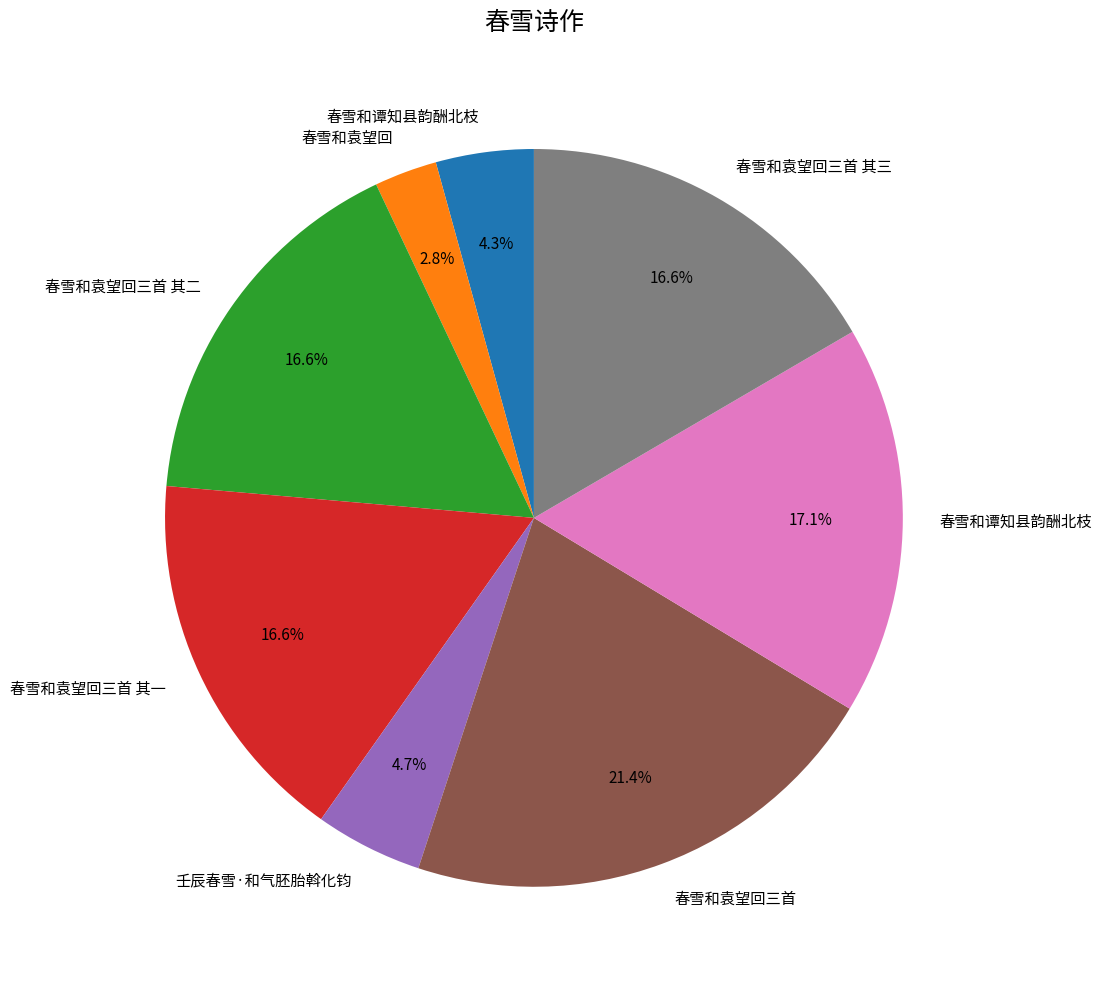

Is there any slice that represents more than half of the pie?

No